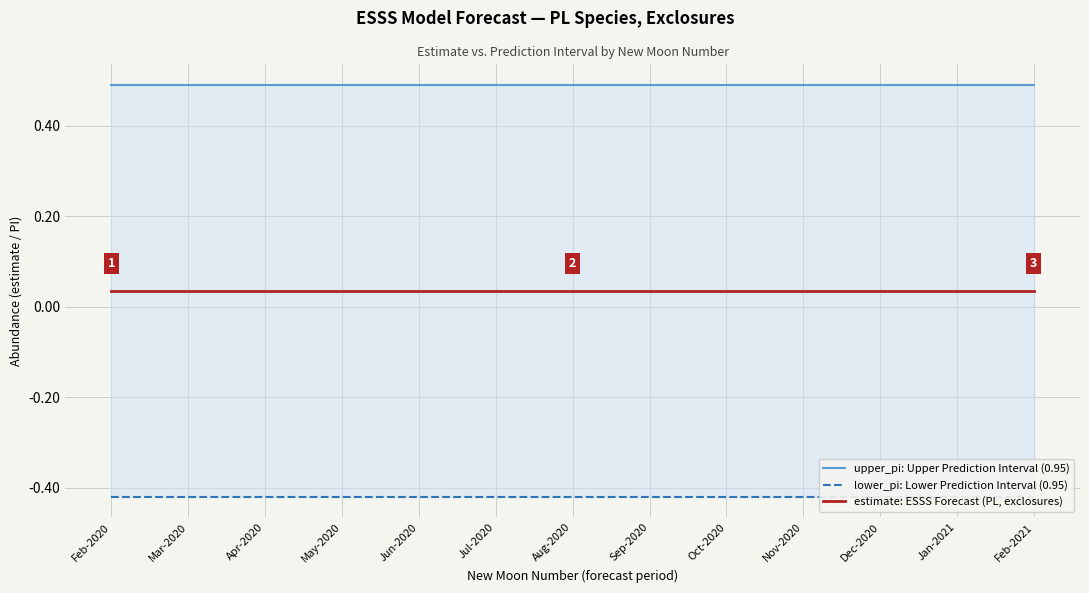

Rank the series at Feb-2021 from highest to lowest value.

upper_pi: Upper Prediction Interval (0.95), estimate: ESSS Forecast (PL, exclosures), lower_pi: Lower Prediction Interval (0.95)